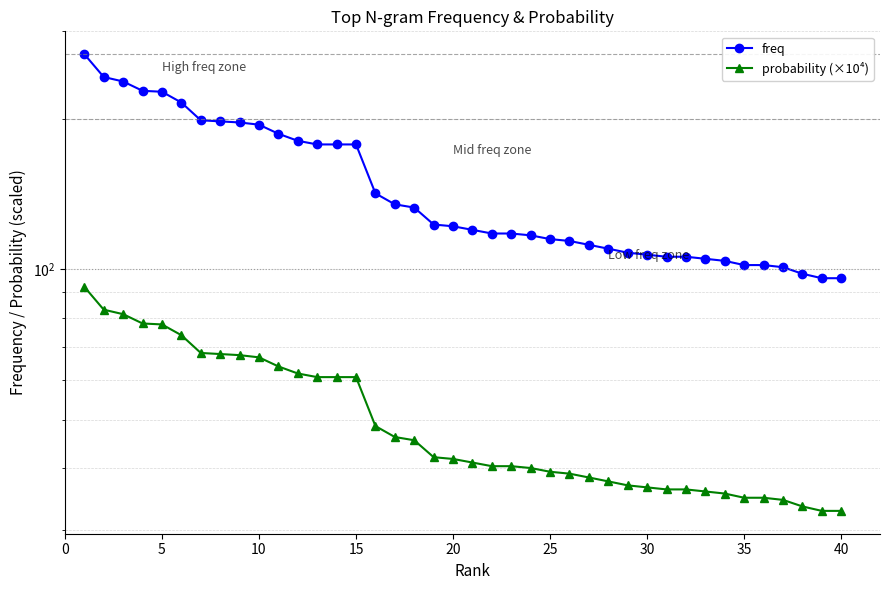

What is the average value of the probability (×10⁴) series?

50.6